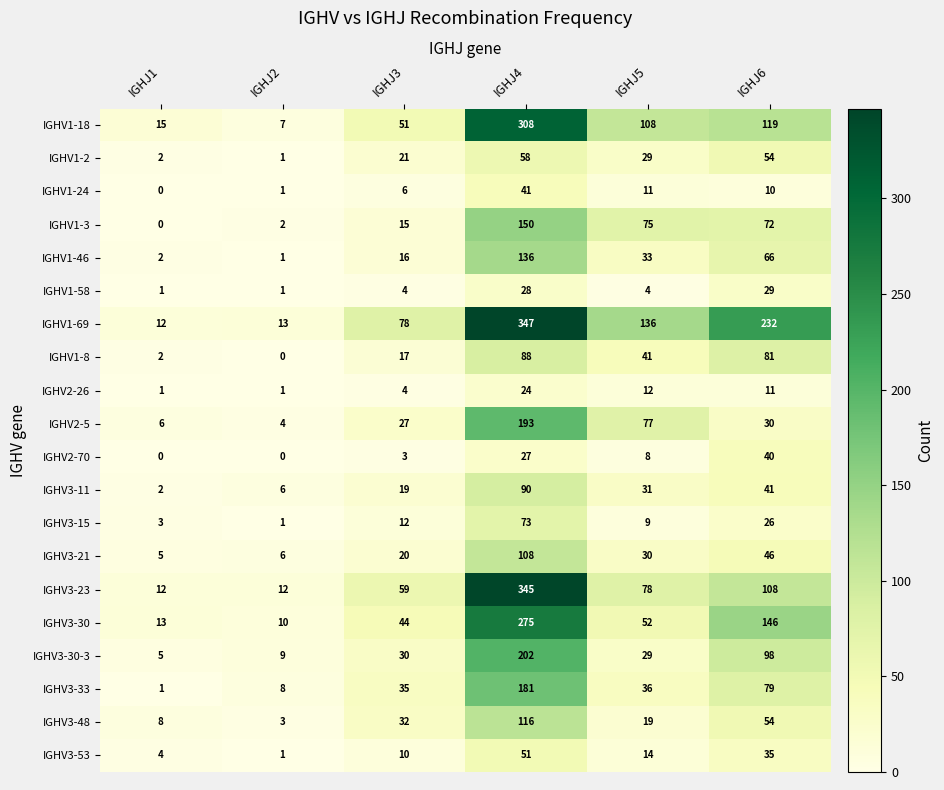

True or false: IGHV2-26 has a value of 1 at IGHJ1.

True